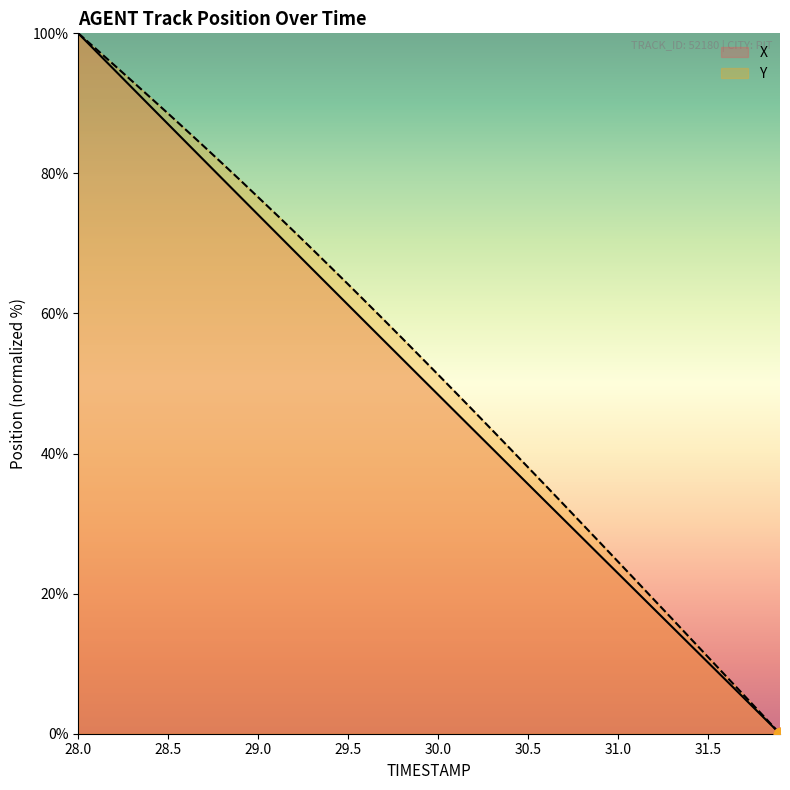

Is the value of Y at 28.3 greater than the value of X at 29.9?

Yes